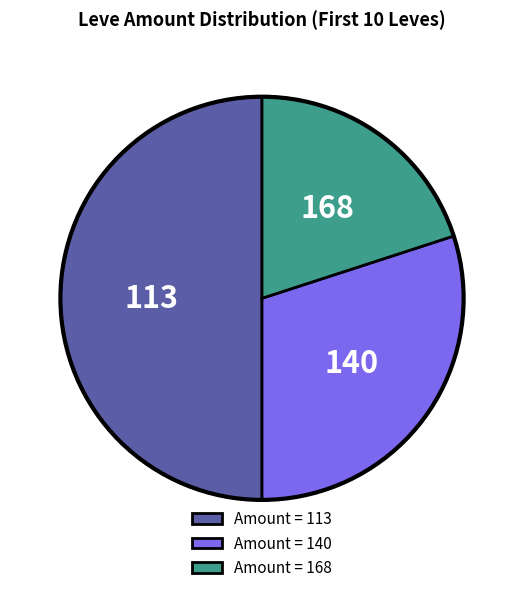

How many segments does this pie chart have?

3